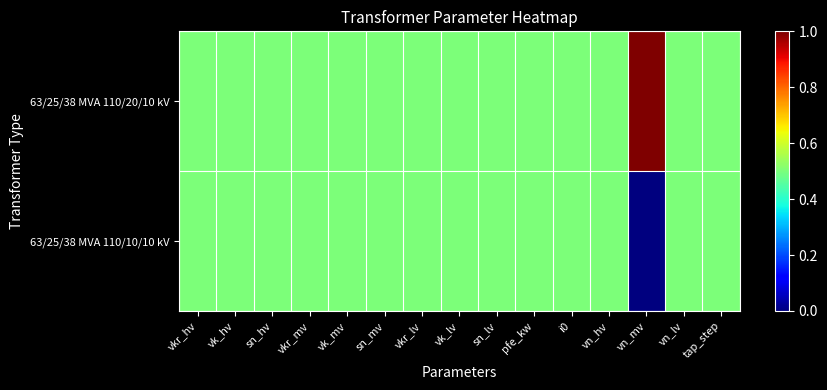

Reading right to left, list all the values displayed in this chart.

63/25/38 MVA 110/20/10 kV: tap_step=0.5	vn_lv=0.5	vn_mv=1.0	vn_hv=0.5	i0=0.5	pfe_kw=0.5	sn_lv=0.5	vk_lv=0.5	vkr_lv=0.5	sn_mv=0.5	vk_mv=0.5	vkr_mv=0.5	sn_hv=0.5	vk_hv=0.5	vkr_hv=0.5
63/25/38 MVA 110/10/10 kV: tap_step=0.5	vn_lv=0.5	vn_mv=0.0	vn_hv=0.5	i0=0.5	pfe_kw=0.5	sn_lv=0.5	vk_lv=0.5	vkr_lv=0.5	sn_mv=0.5	vk_mv=0.5	vkr_mv=0.5	sn_hv=0.5	vk_hv=0.5	vkr_hv=0.5